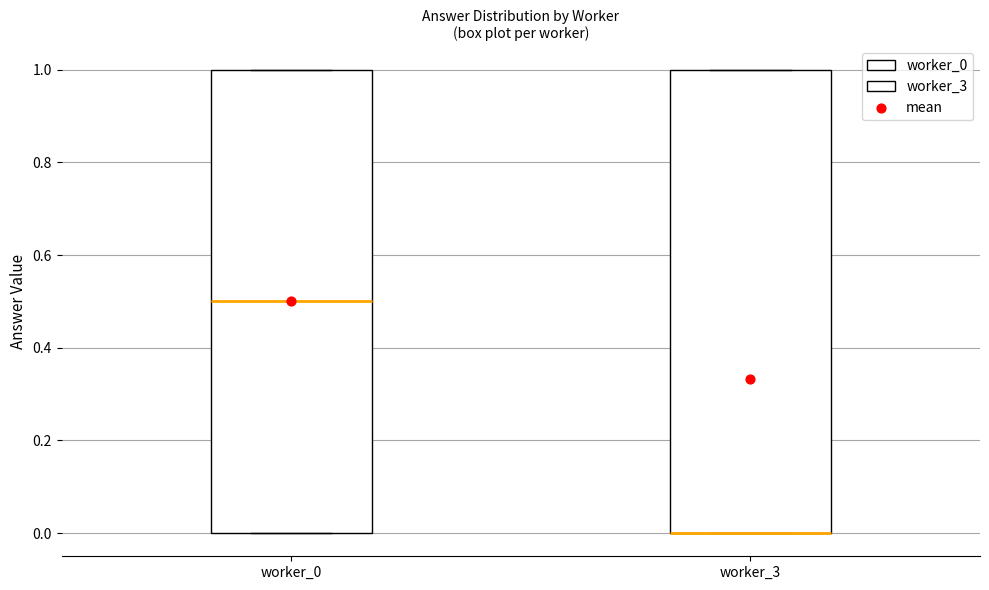

Where is the lower edge of the box for worker_3 on the y-axis? The values are not printed on the chart, so give them approximately, as read against the axis.

0.0